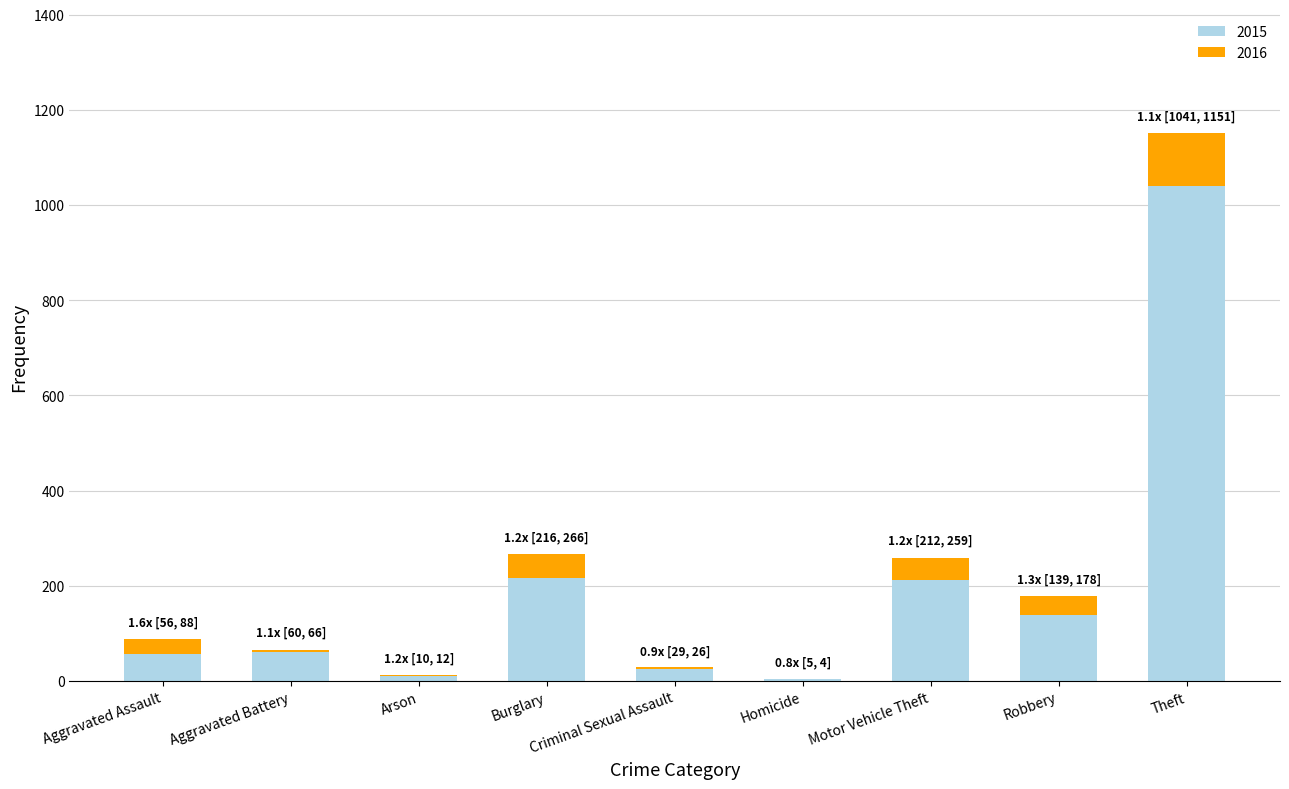

Which series has the largest total across all categories?

2016